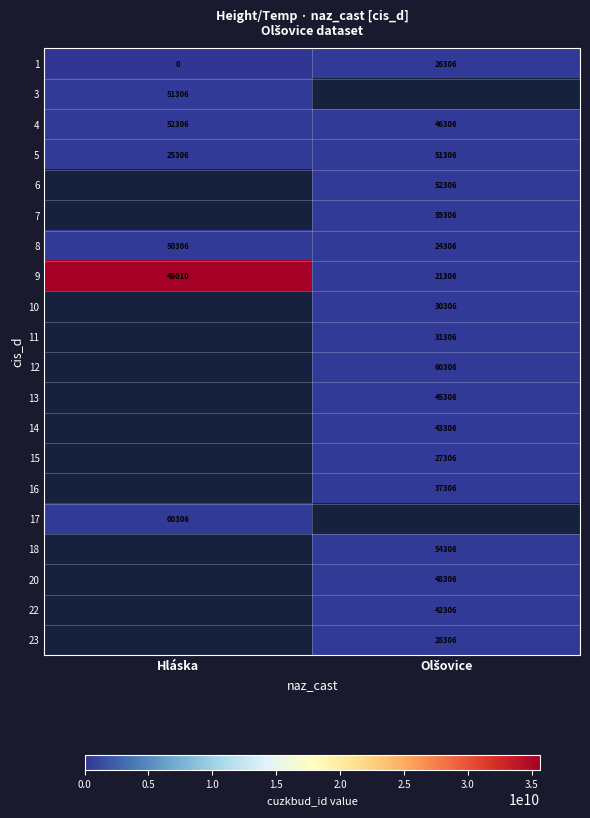

Is it true that 1 equals 0 at Hláska?

True